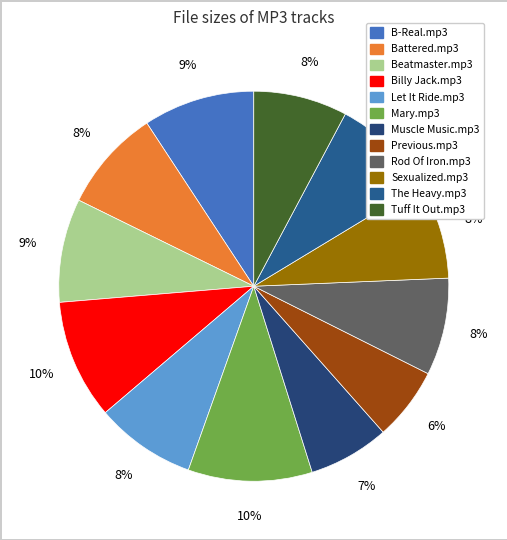

What is the change in value from Let It Ride.mp3 to Sexualized.mp3?

-0.1